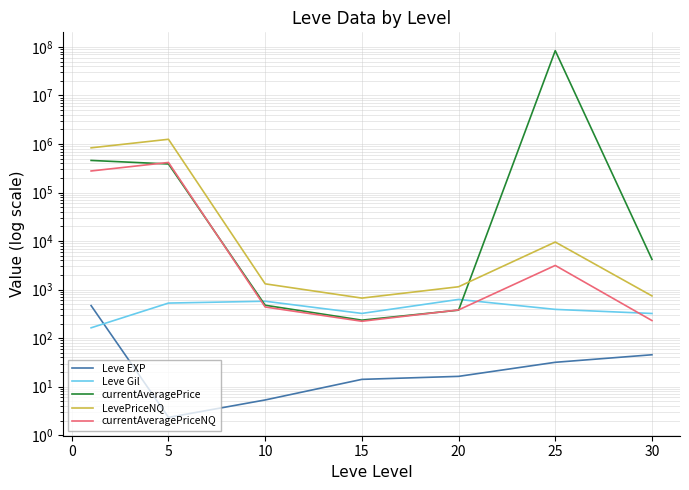

What are all the series names shown in the legend?

Leve EXP, Leve Gil, currentAveragePrice, LevePriceNQ, currentAveragePriceNQ